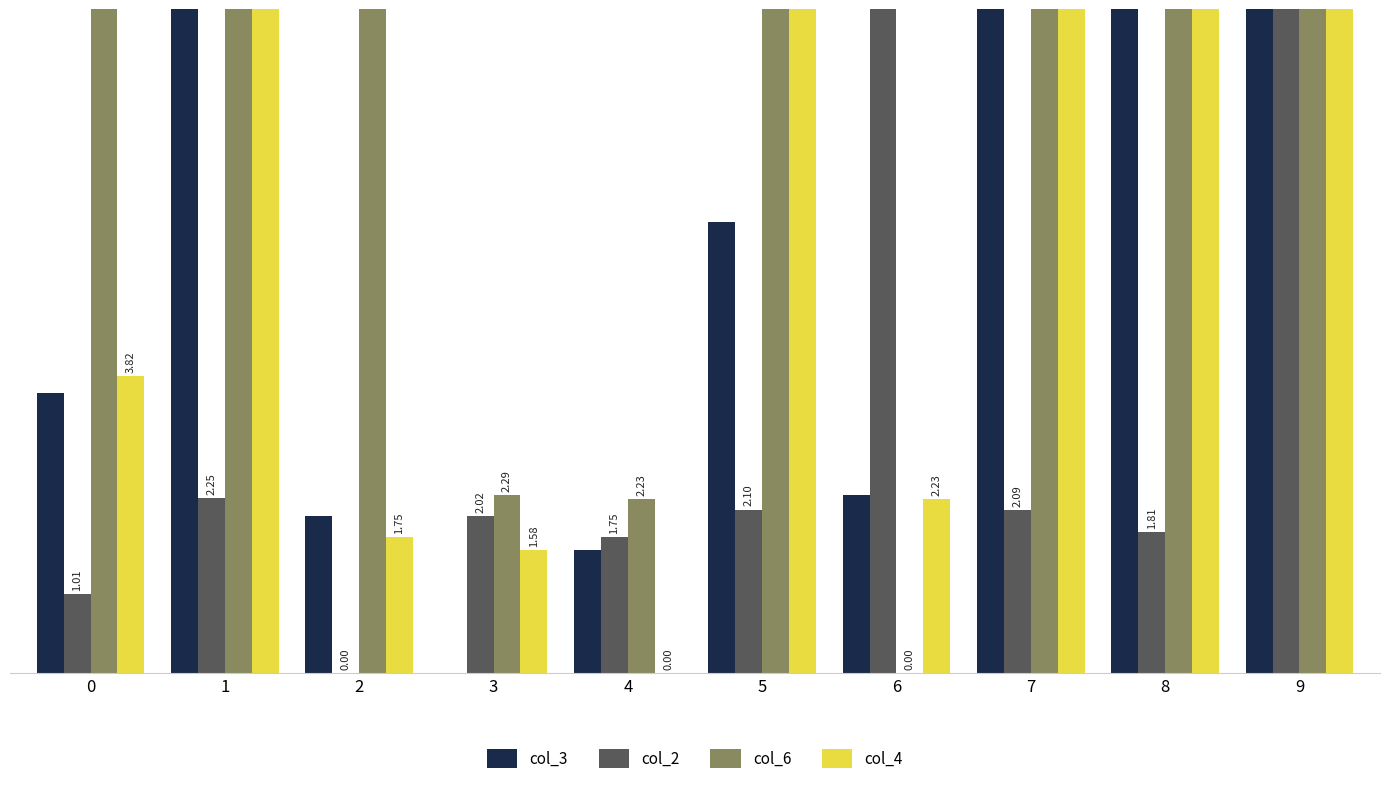

Which series has the largest total across all categories?

col_6